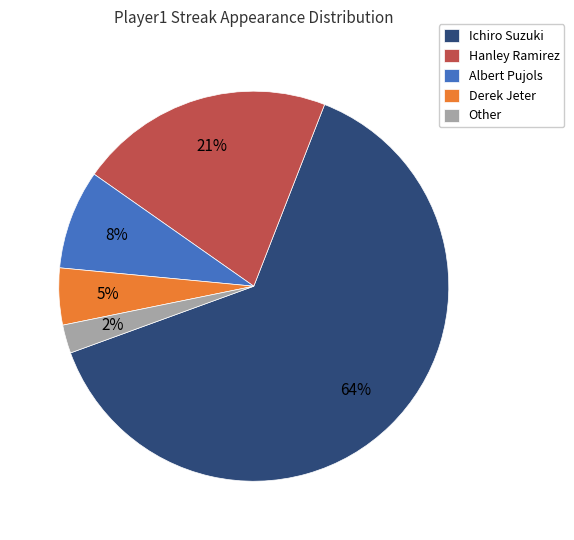

Count the number of slices in the pie.

5